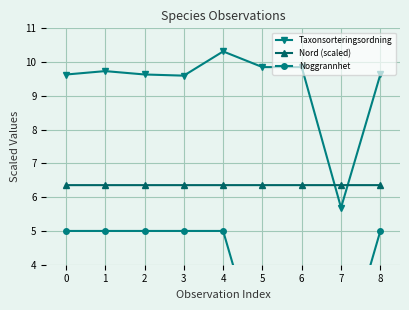

What is the maximum value for Taxonsorteringsordning?

10.3